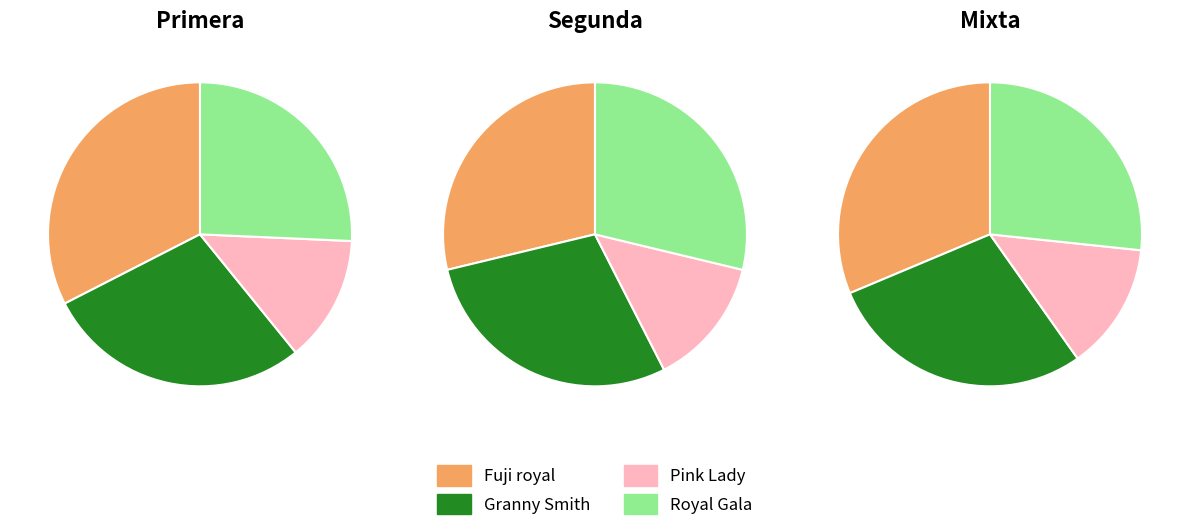

To the nearest percent, what portion does Royal Gala represent?

25%